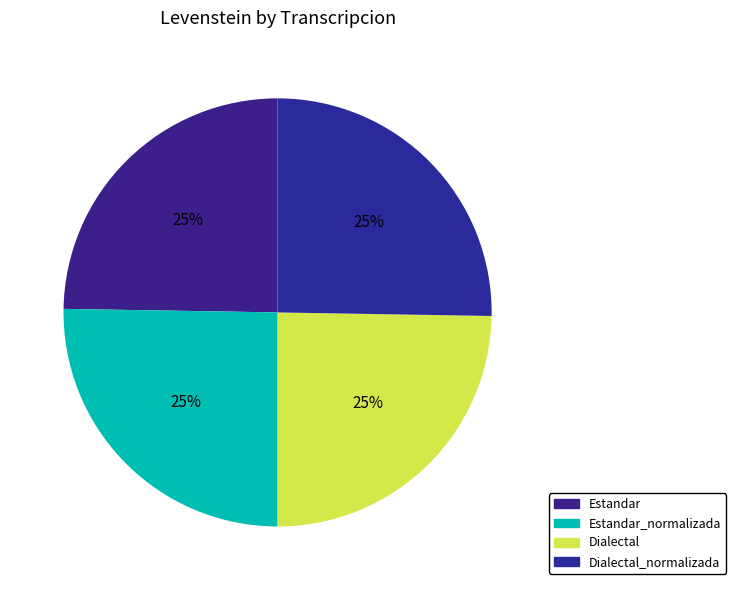

How many slices are in this pie chart?

4